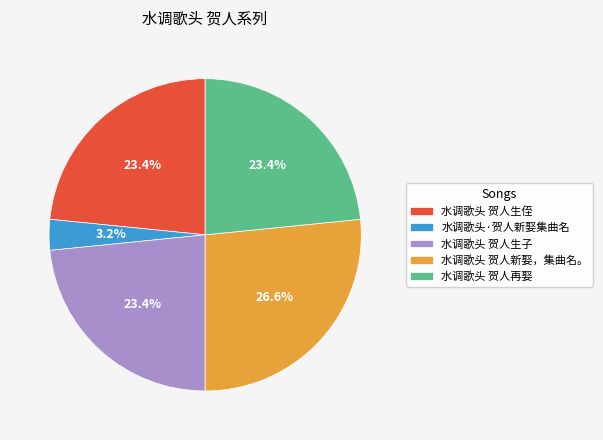

Approximately how many times larger is the value at 水调歌头 贺人新娶，集曲名。 compared to 水调歌头 贺人生侄?

1.1